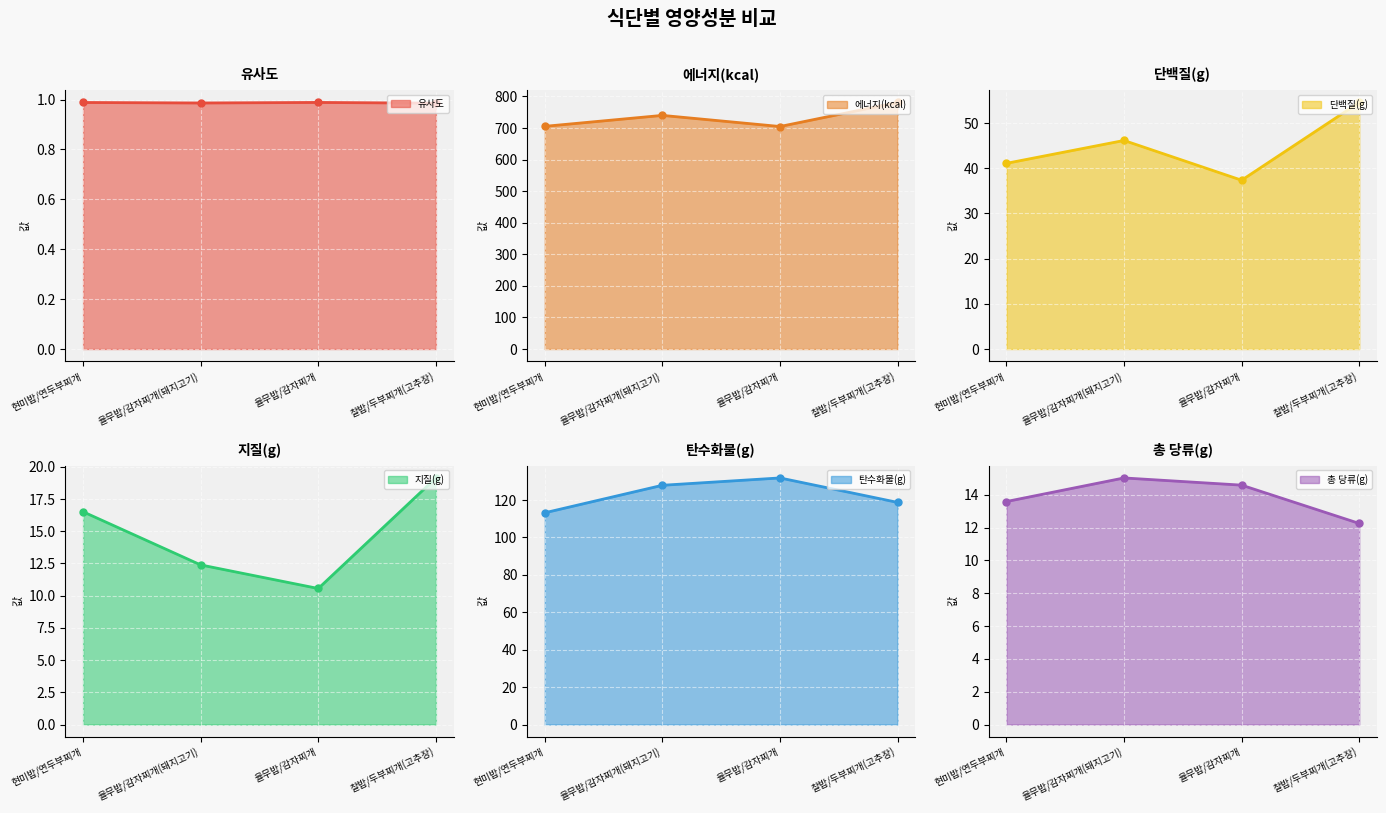

True or false: 유사도 has more than 0 interior local peaks.

True